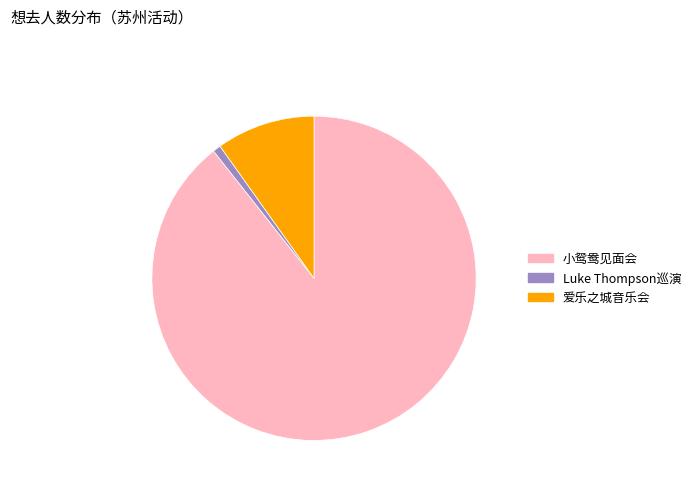

Do 爱乐之城音乐会 and 小鸳鸯见面会 together represent more than half of the pie?

Yes